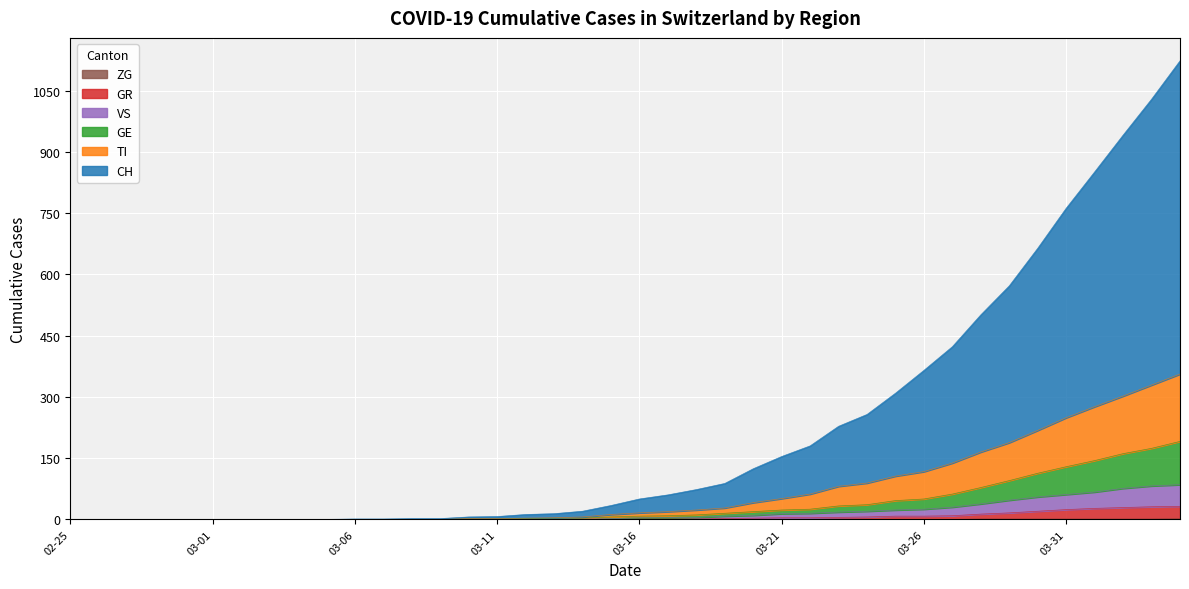

Does the chart display data point markers on the line(s)?

No